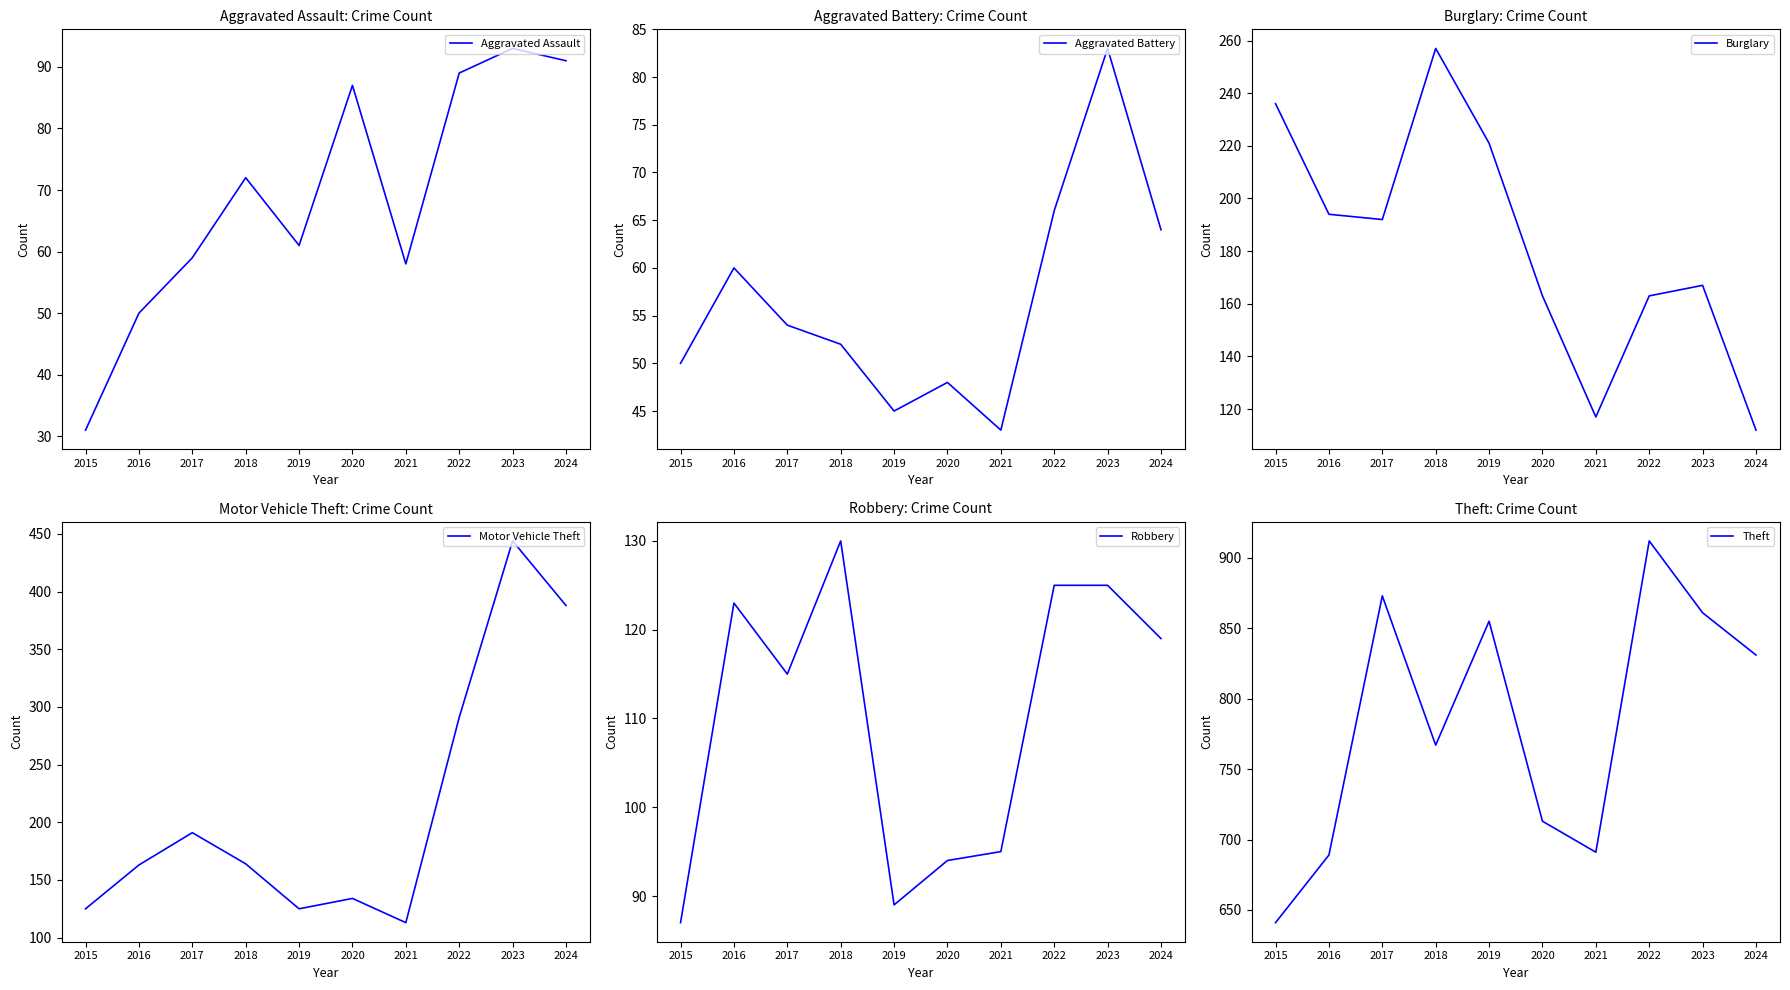

True or false: Theft and Motor Vehicle Theft cross at least once.

False